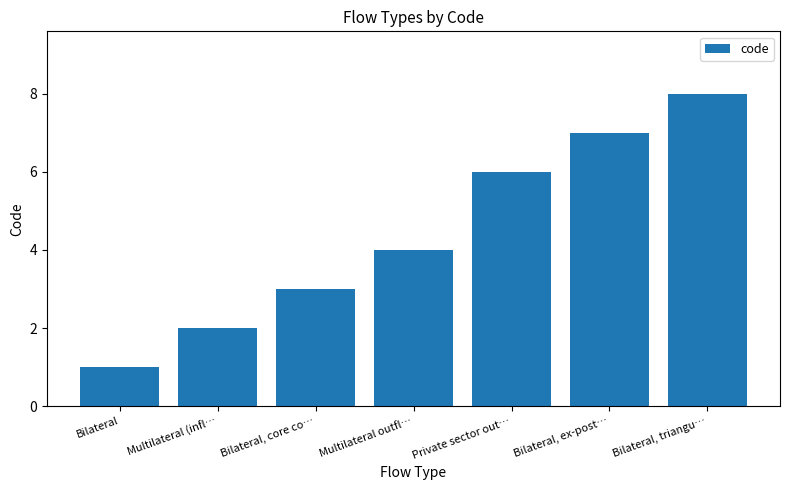

What is the smallest value displayed?

1